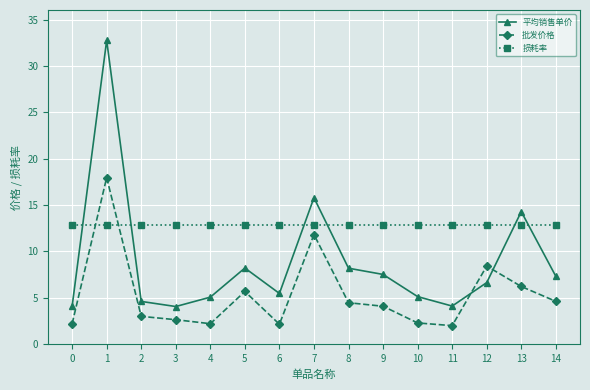

What is the spread (max minus min) of values at 11?

10.8